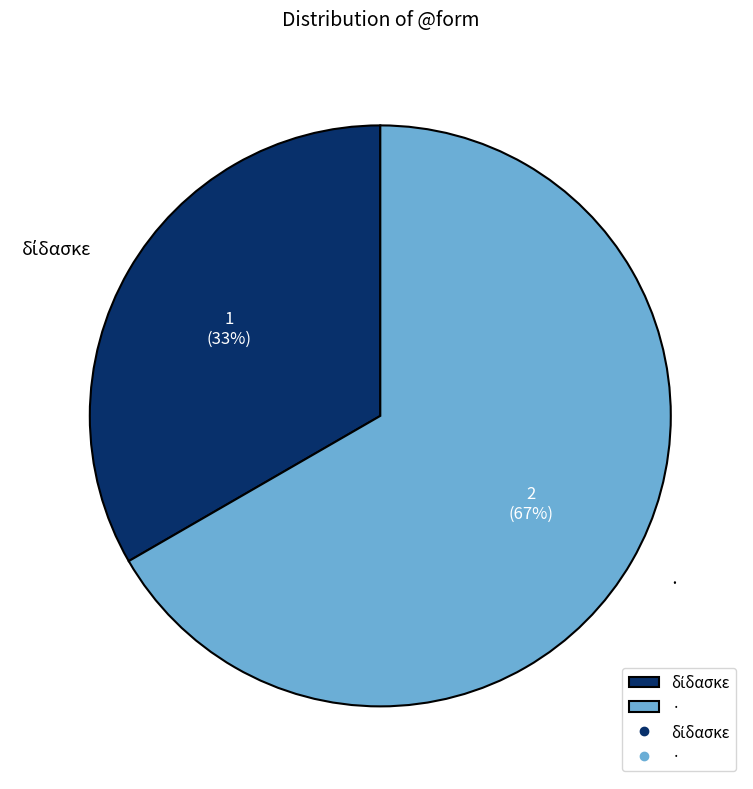

Which slice is the largest?

·